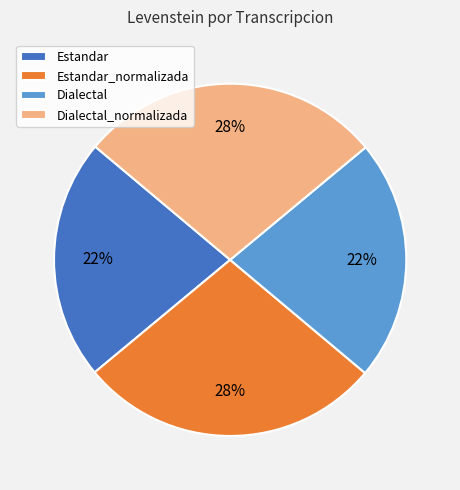

True or false: Dialectal_normalizada accounts for 39% of the total.

False